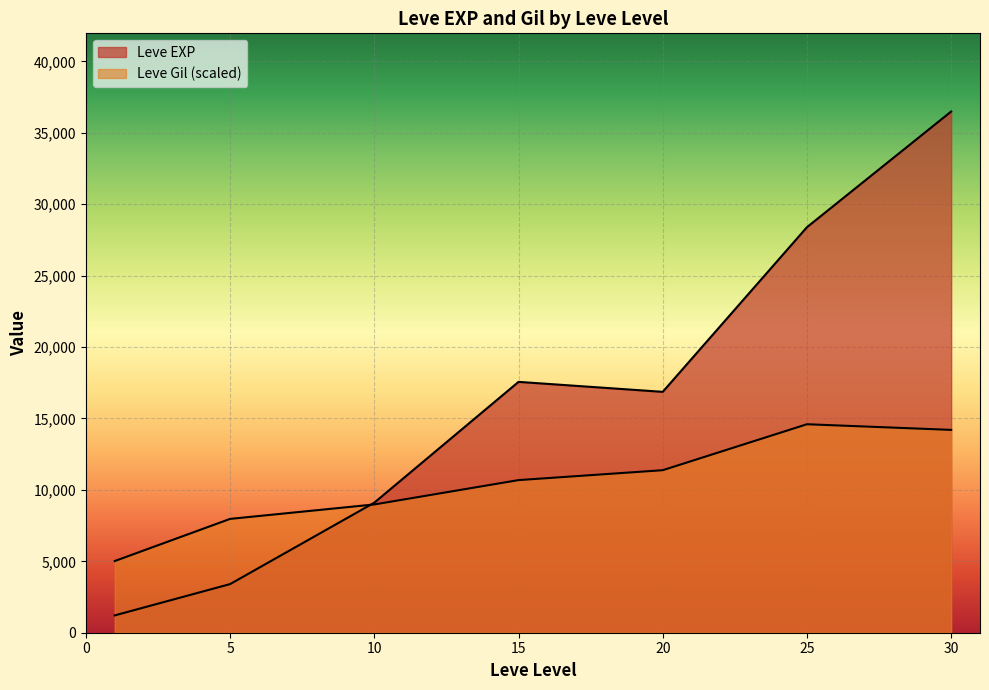

Which series changed the most between 15 and 20?

Leve EXP